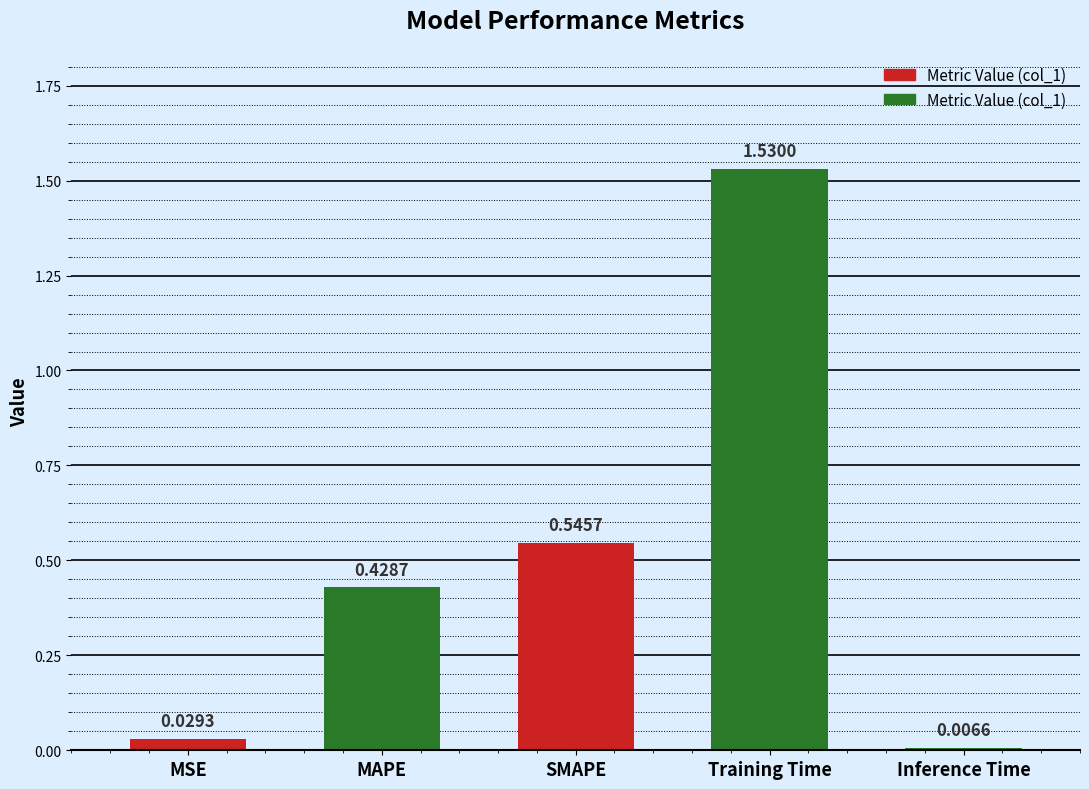

At which category does the chart reach its peak across all series?

Training Time